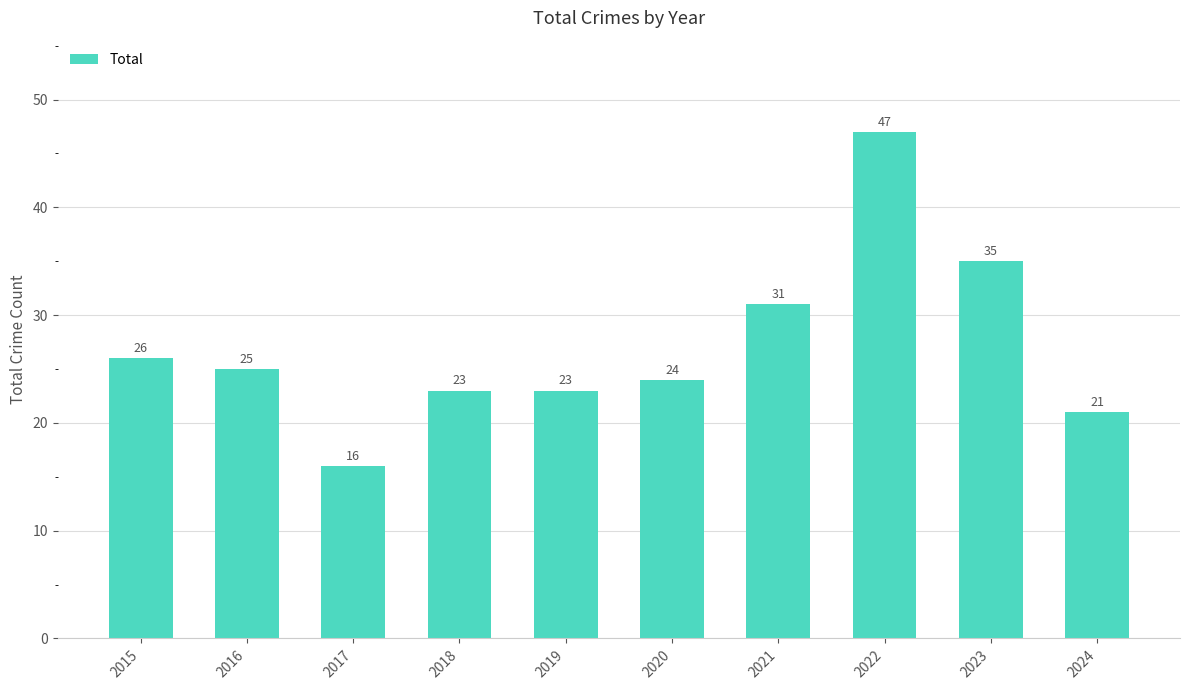

What value does the data have at 2017?

16